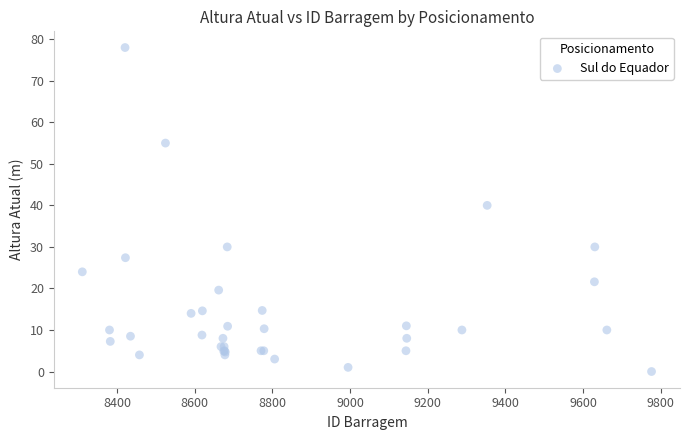

What Y value in the scatter plot is closest to 39?

40.0